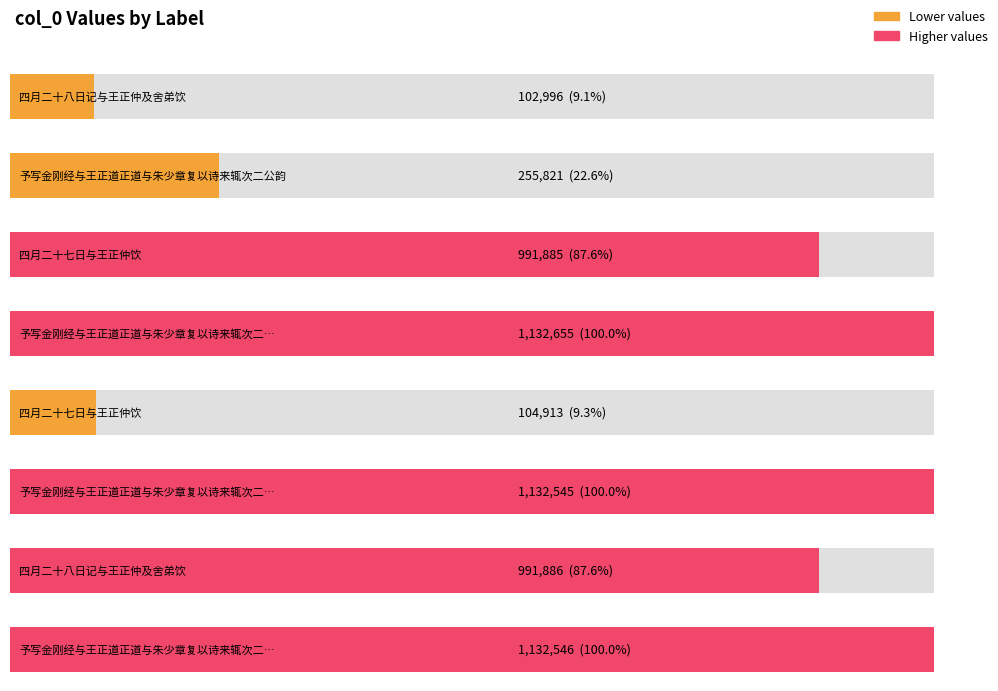

Reading left to right, transcribe all the data shown in this chart.

四月二十八日记与王正仲及舍弟饮=102996	予写金刚经与王正道正道与朱少章复以诗来辄次二公韵=255821	四月二十七日与王正仲饮=991885	予写金刚经与王正道正道与朱少章复以诗来辄次二公韵 次正道韵=1132655	四月二十七日与王正仲饮=104913	予写金刚经与王正道正道与朱少章复以诗来辄次二公韵 其一 次正道韵=1132545	四月二十八日记与王正仲及舍弟饮=991886	予写金刚经与王正道正道与朱少章复以诗来辄次二公韵 其二 次少章韵=1132546